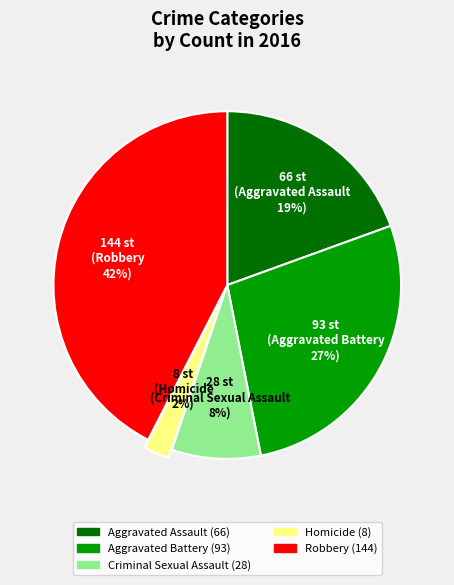

Does Homicide represent more than half of the total?

No